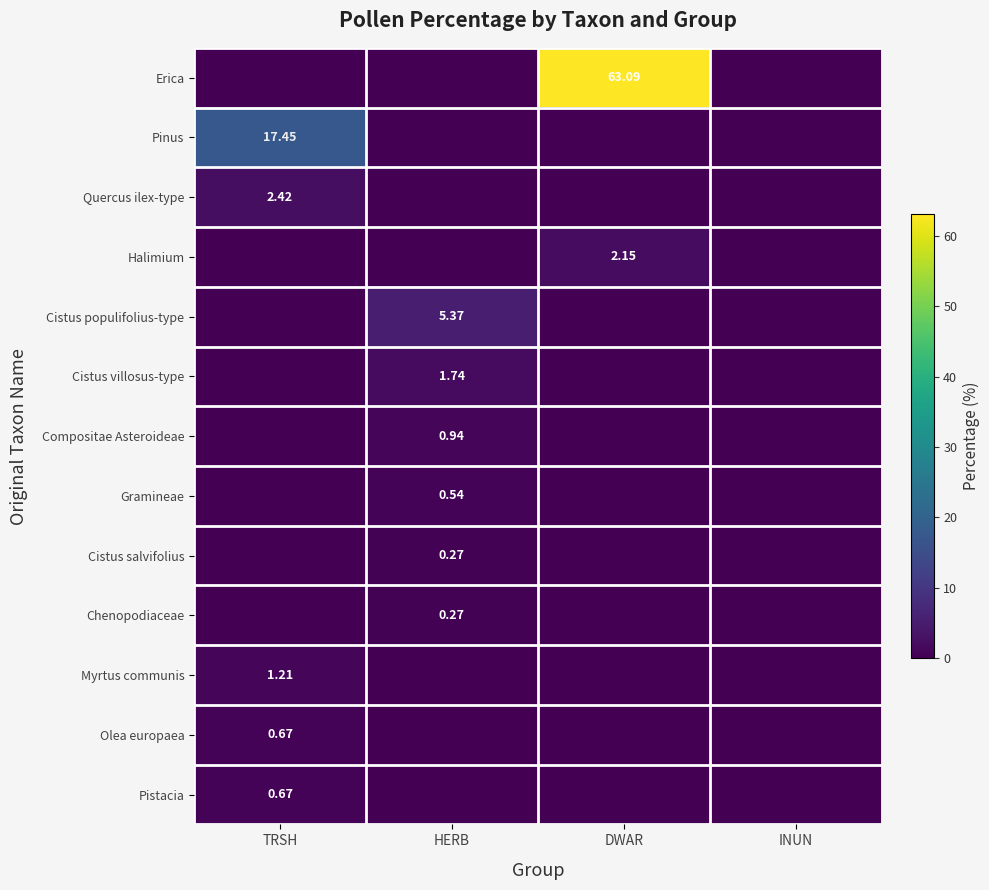

True or false: Gramineae has a value of -0.2 at DWAR.

False